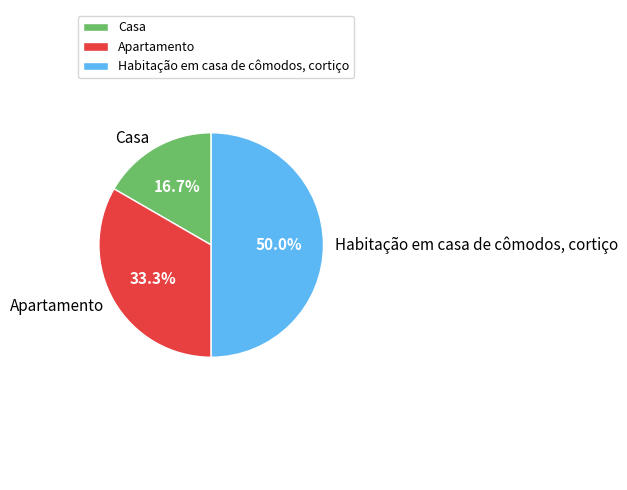

What percentage is the Apartamento slice, to the nearest percent?

33%